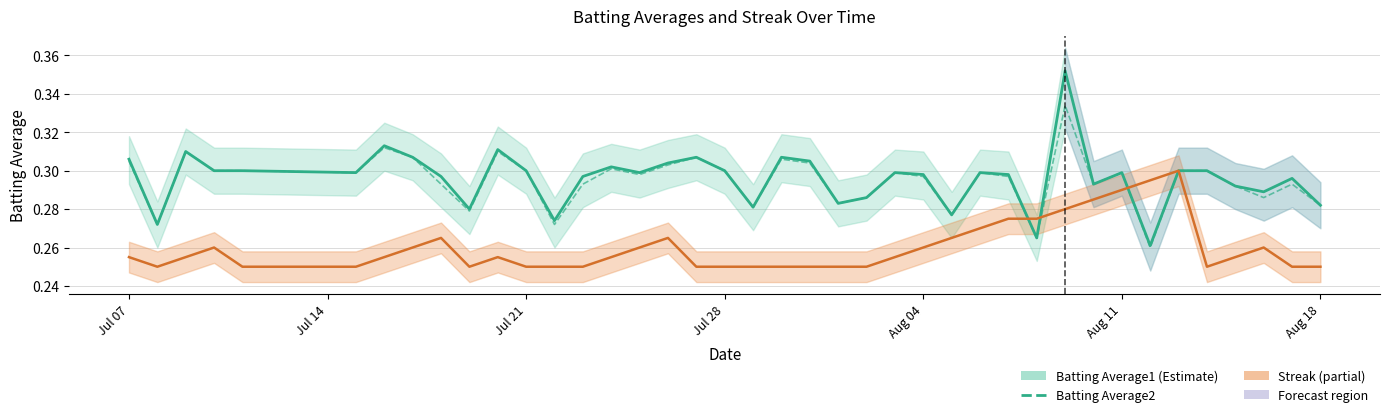

Which series has the largest range (max minus min)?

Batting Average1